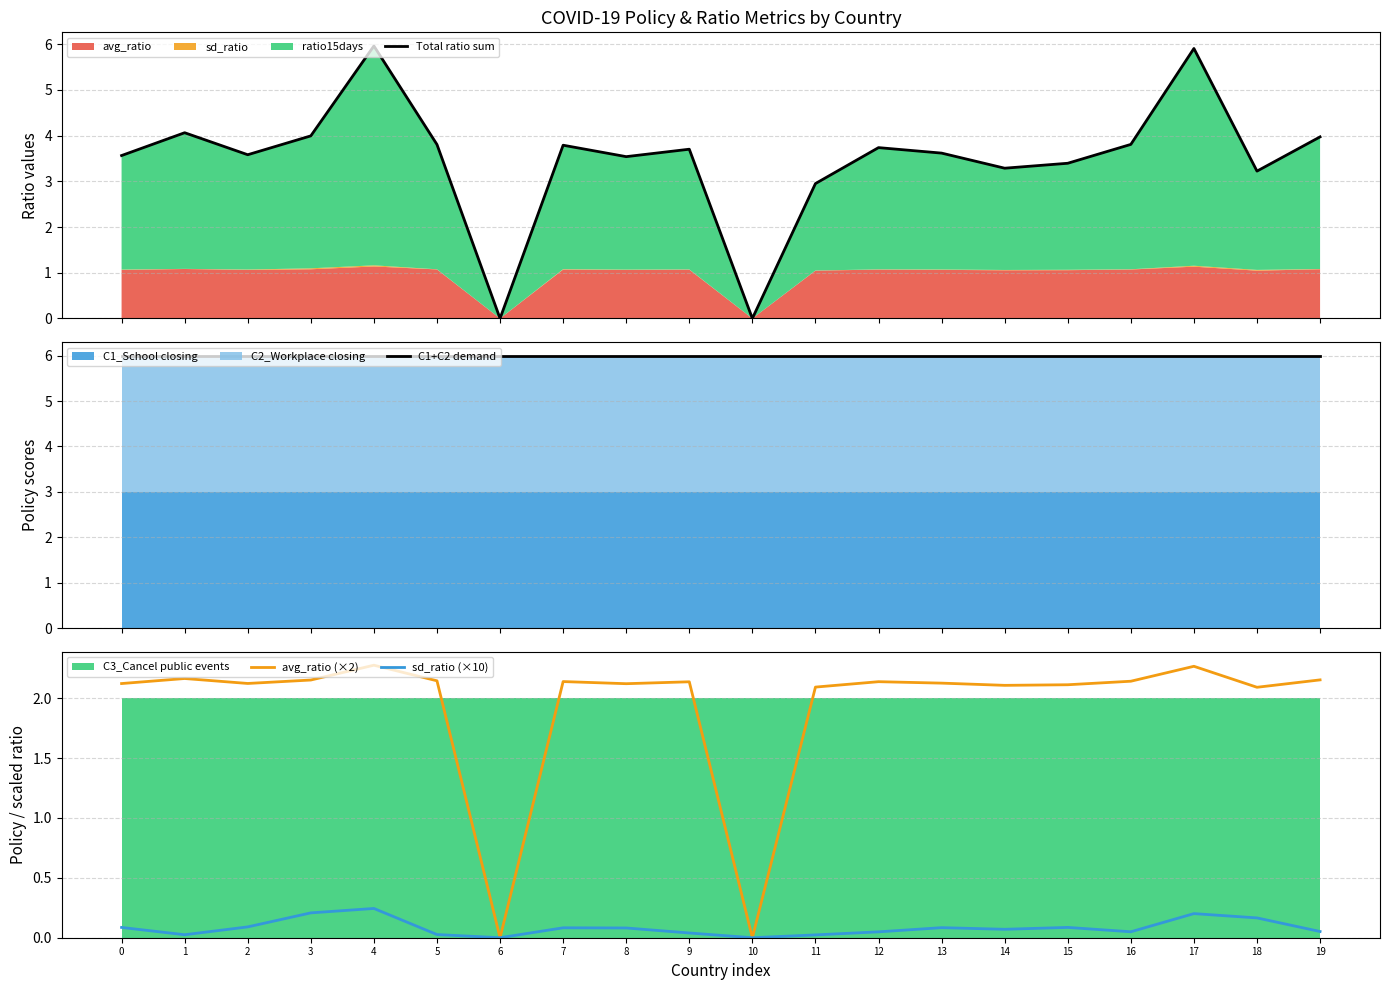

What is the value of the C1+C2 demand point at the 18th from the left?

6.0